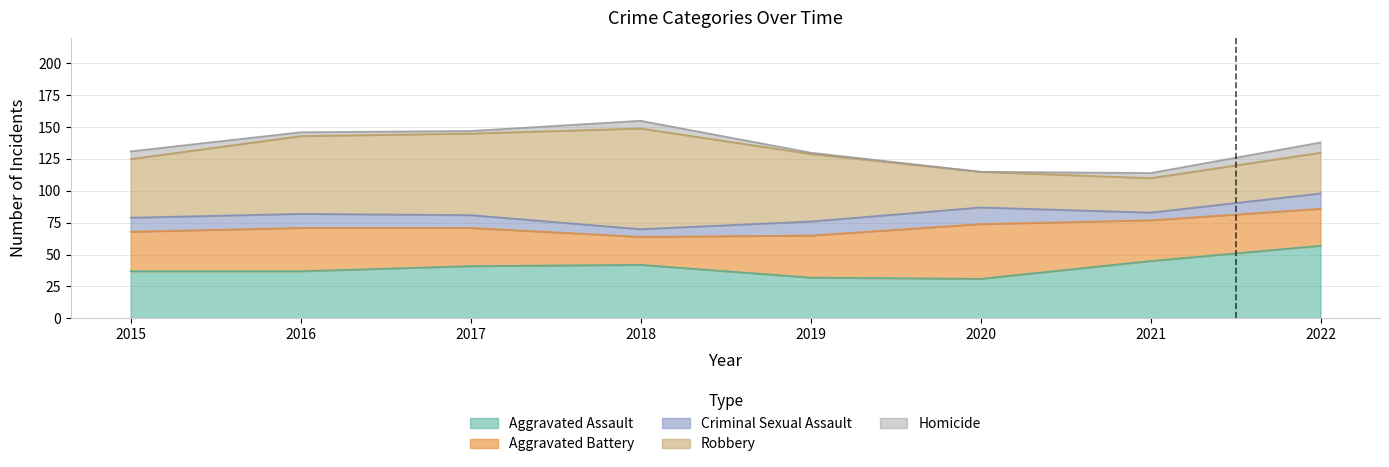

Which series changed the most between 2019 and 2022?

Aggravated Assault